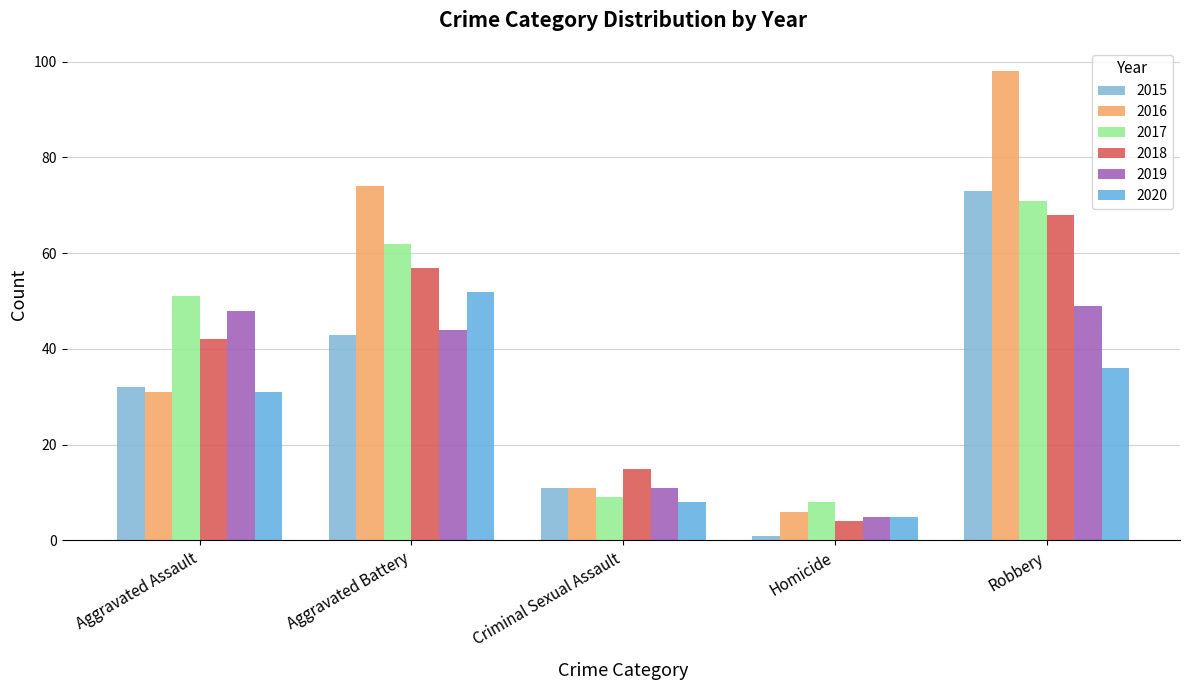

Which series has the widest spread of values?

2016